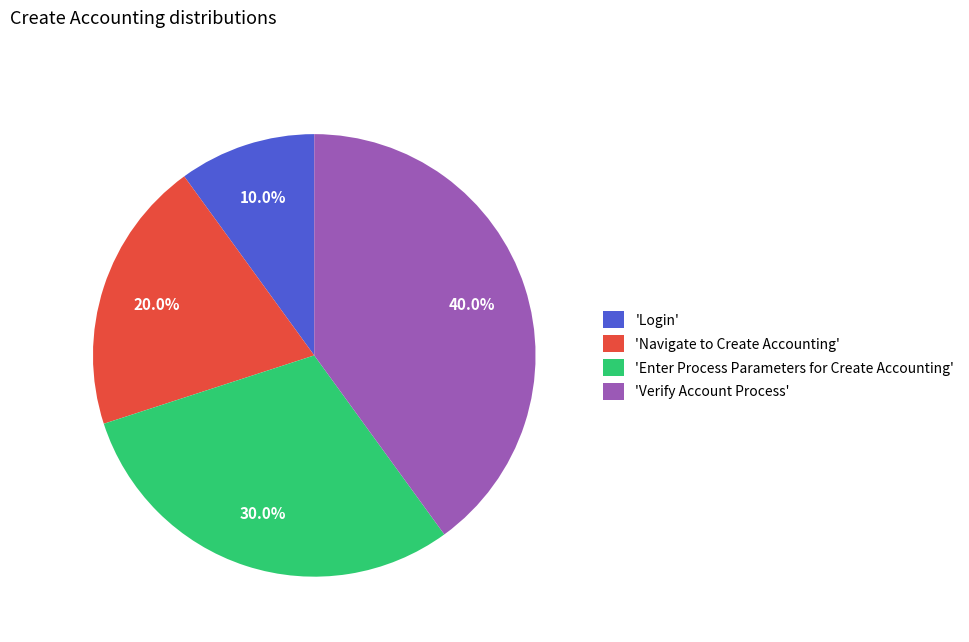

Rank the categories by value from lowest to highest.

'Login', 'Navigate to Create Accounting', 'Enter Process Parameters for Create Accounting', 'Verify Account Process'